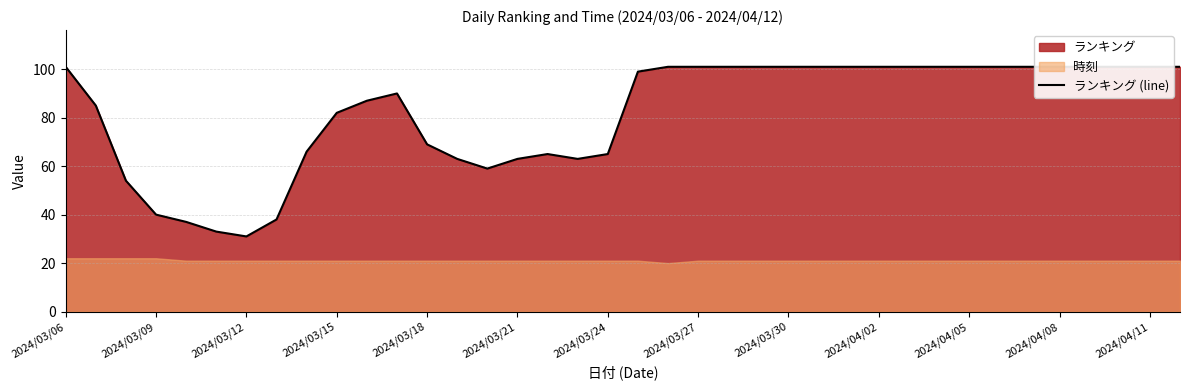

Between 37 and 29, which is larger?

37